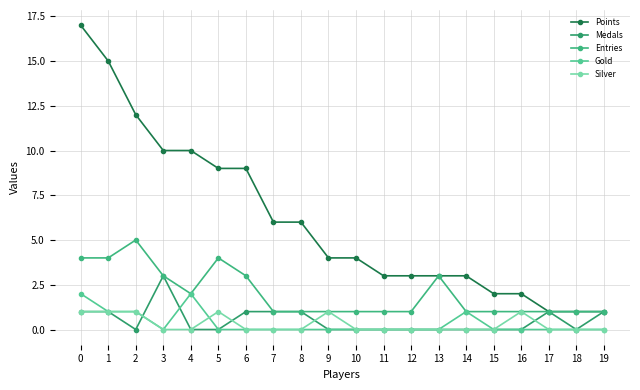

Where is the first local maximum for Entries?

2